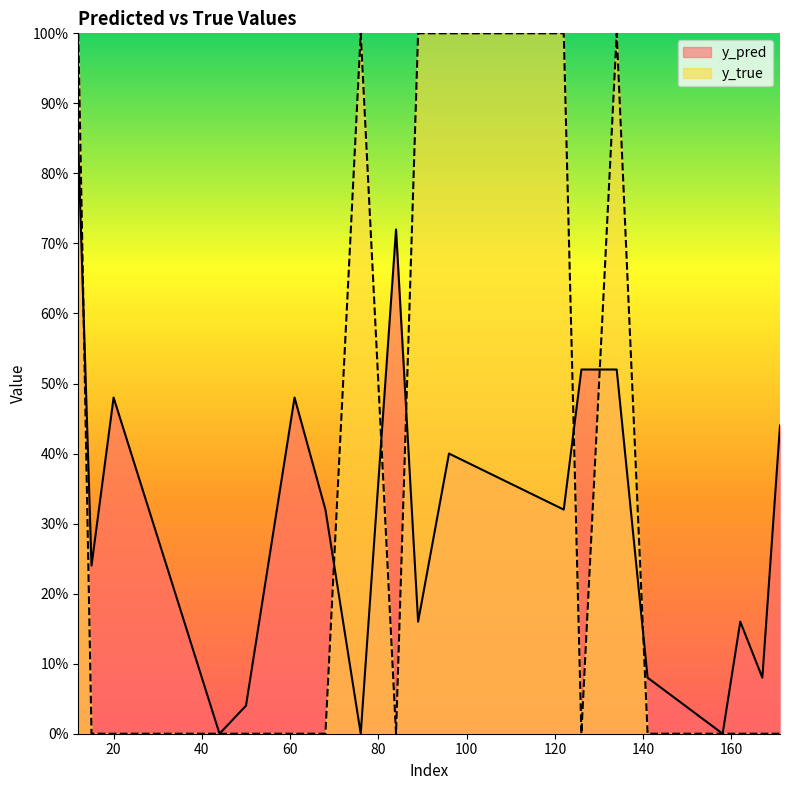

Rank the series at 44 from highest to lowest value.

y_pred, y_true